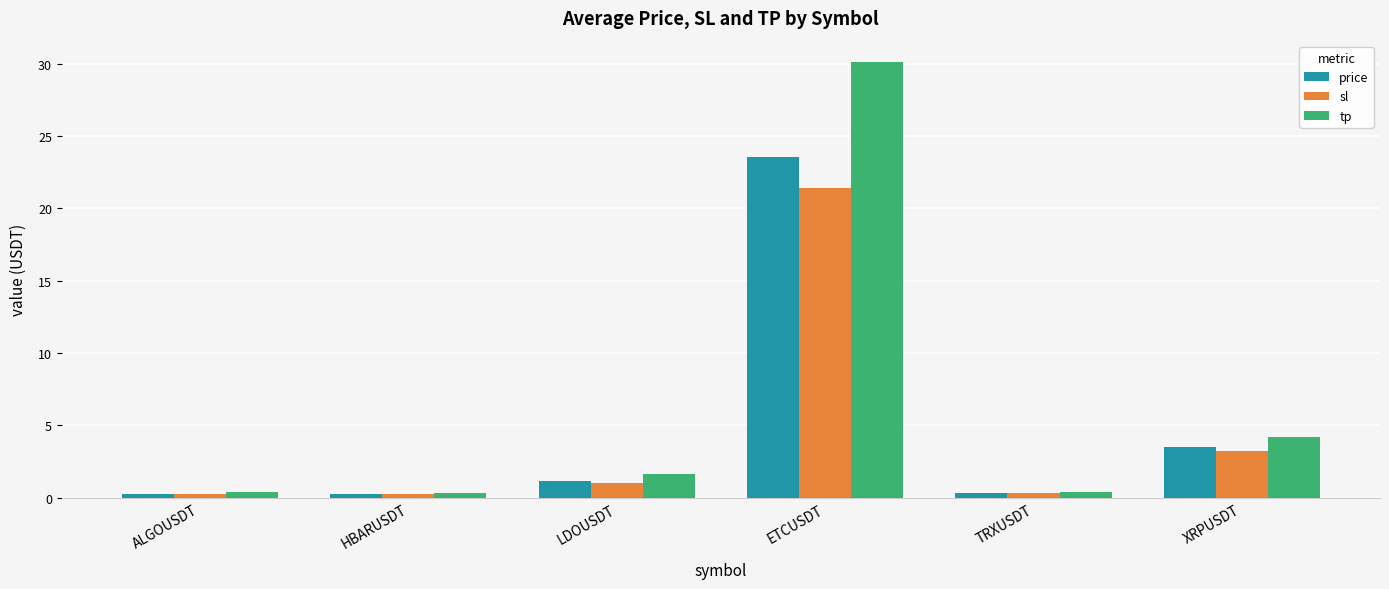

What is the maximum value shown in the chart?

30.1